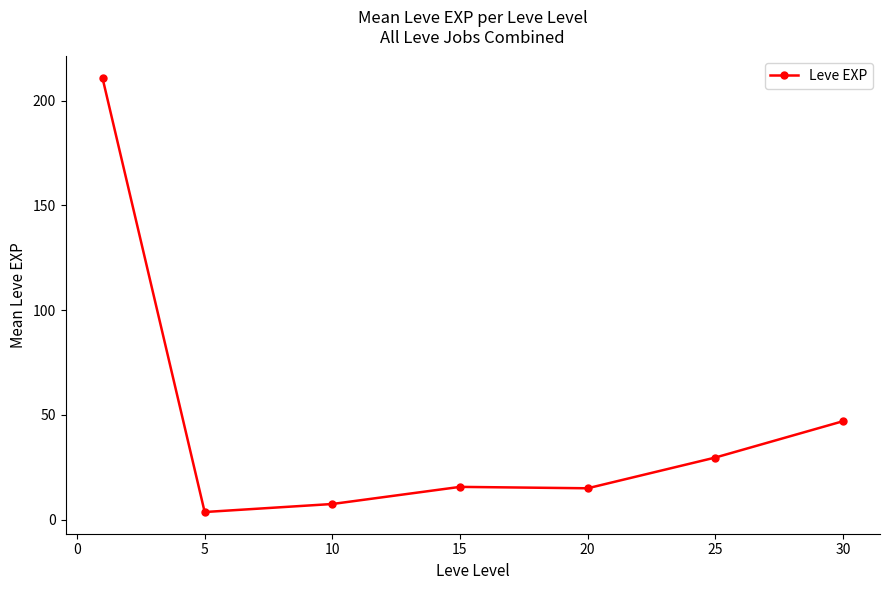

Does the chart have visible grid lines?

No